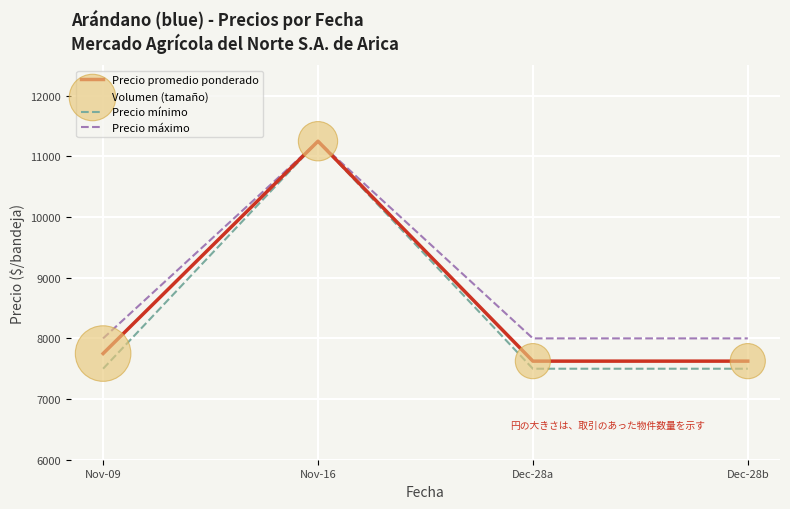

Which series has the widest spread of values?

Precio mínimo